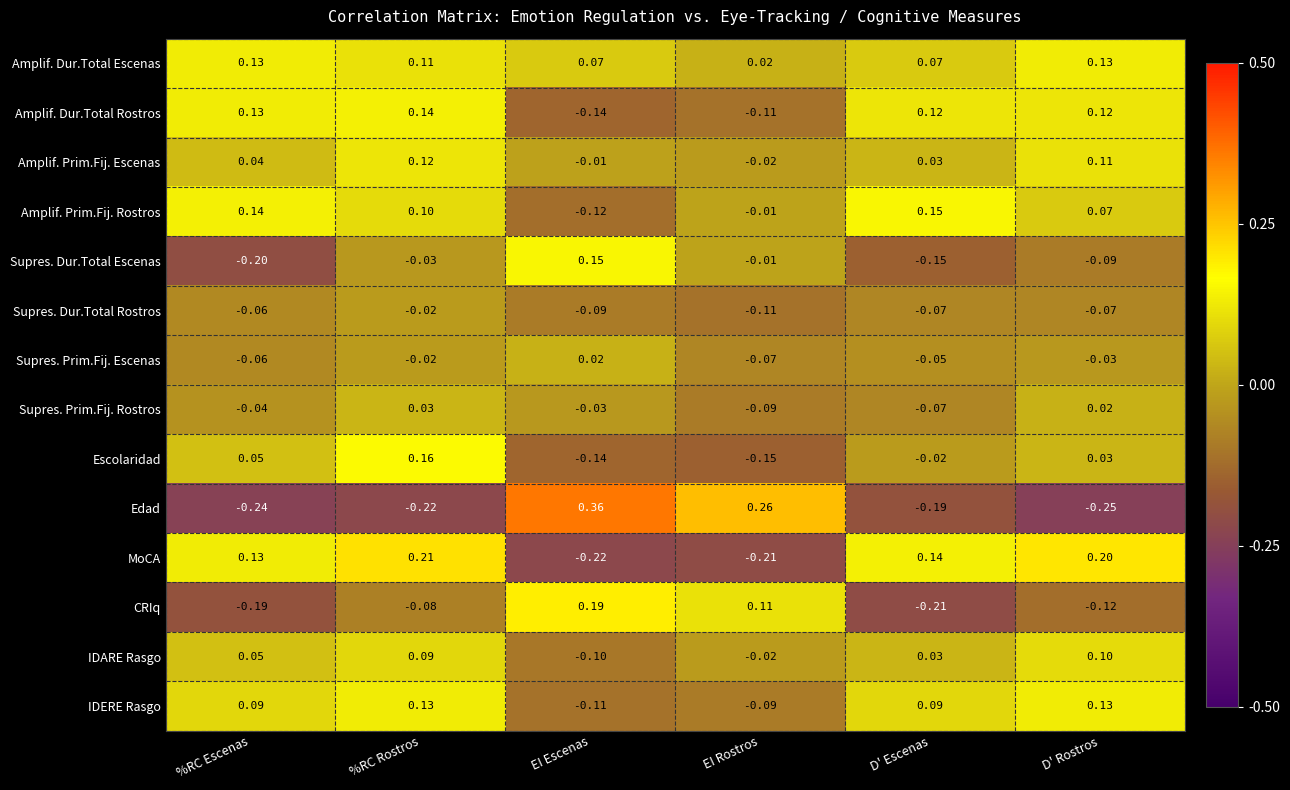

At which category is the sum across all series the highest?

%RC Rostros